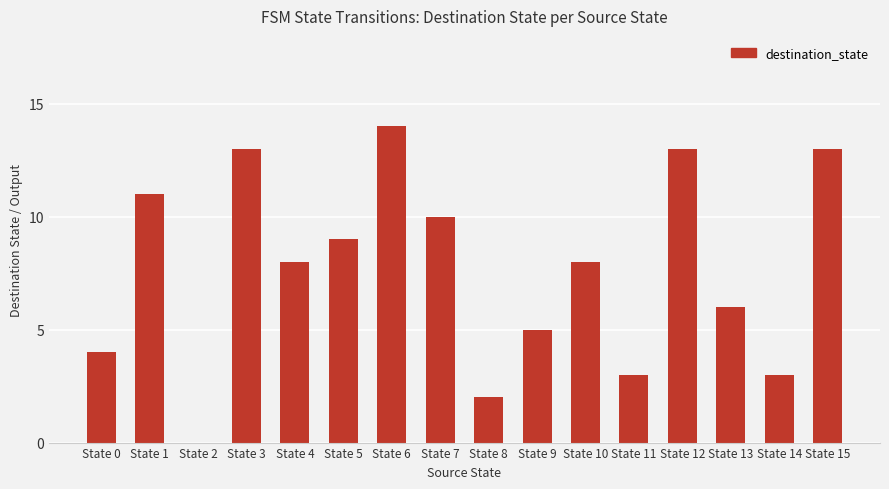

What is the average value?

8